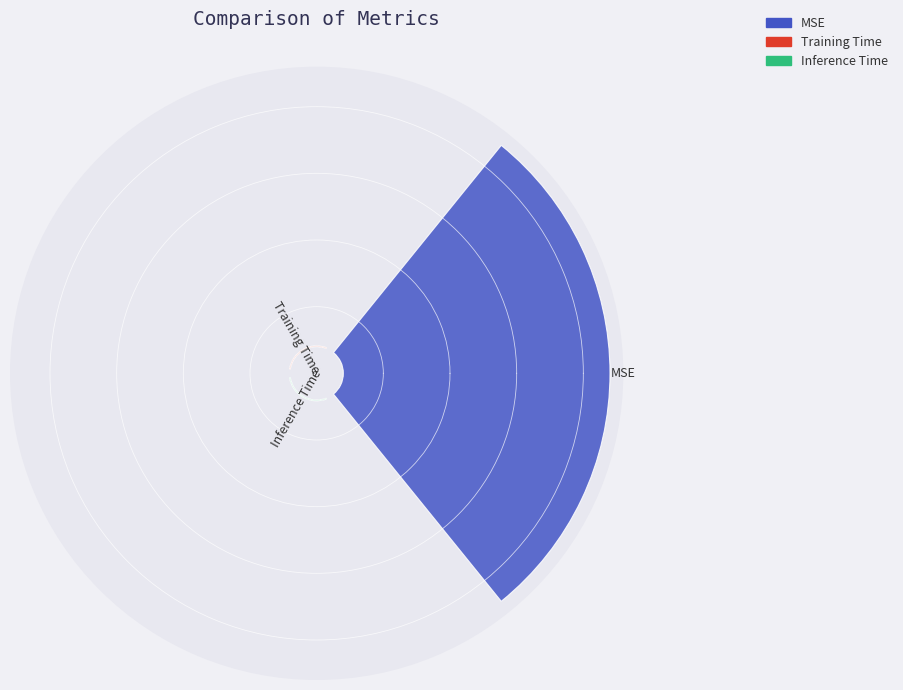

To the nearest percent, what is the average slice percentage?

33%